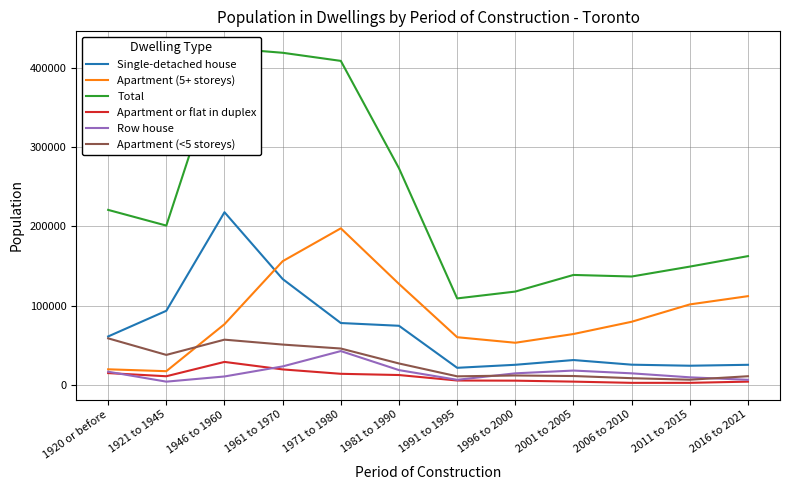

Rank the categories by Single-detached house value from highest to lowest.

1946 to 1960, 1961 to 1970, 1921 to 1945, 1971 to 1980, 1981 to 1990, 1920 or before, 2001 to 2005, 2006 to 2010, 1996 to 2000, 2016 to 2021, 2011 to 2015, 1991 to 1995